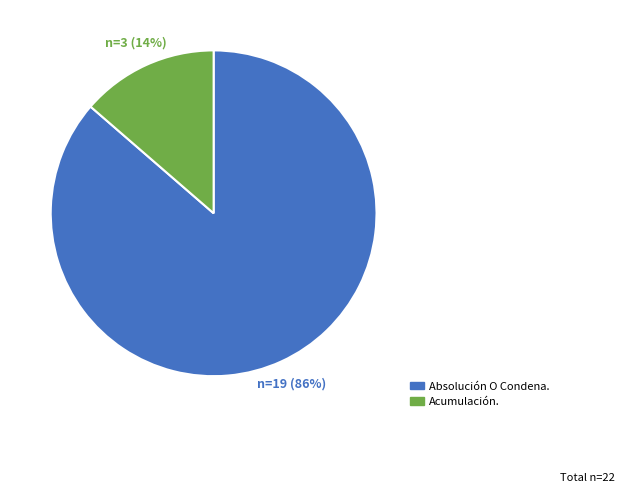

True or false: Absolución O Condena. accounts for 76% of the total.

False